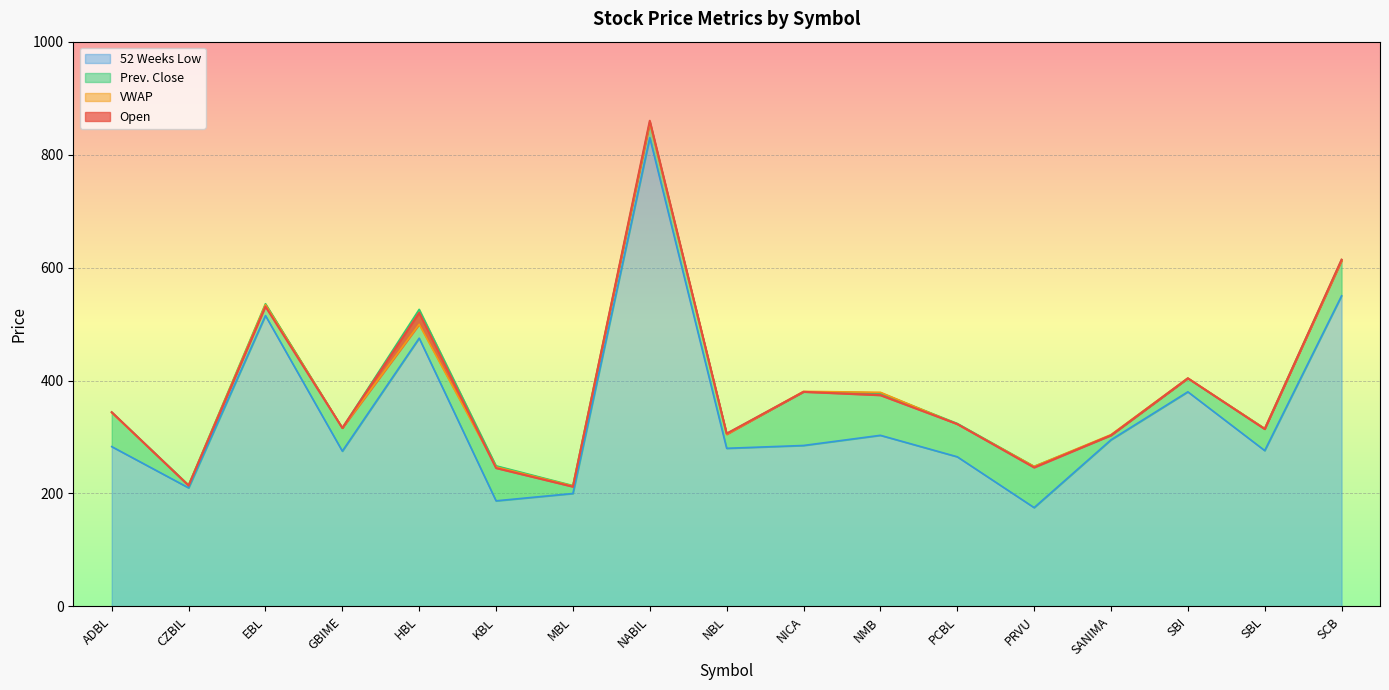

Which category has the highest value in the VWAP series?

NABIL